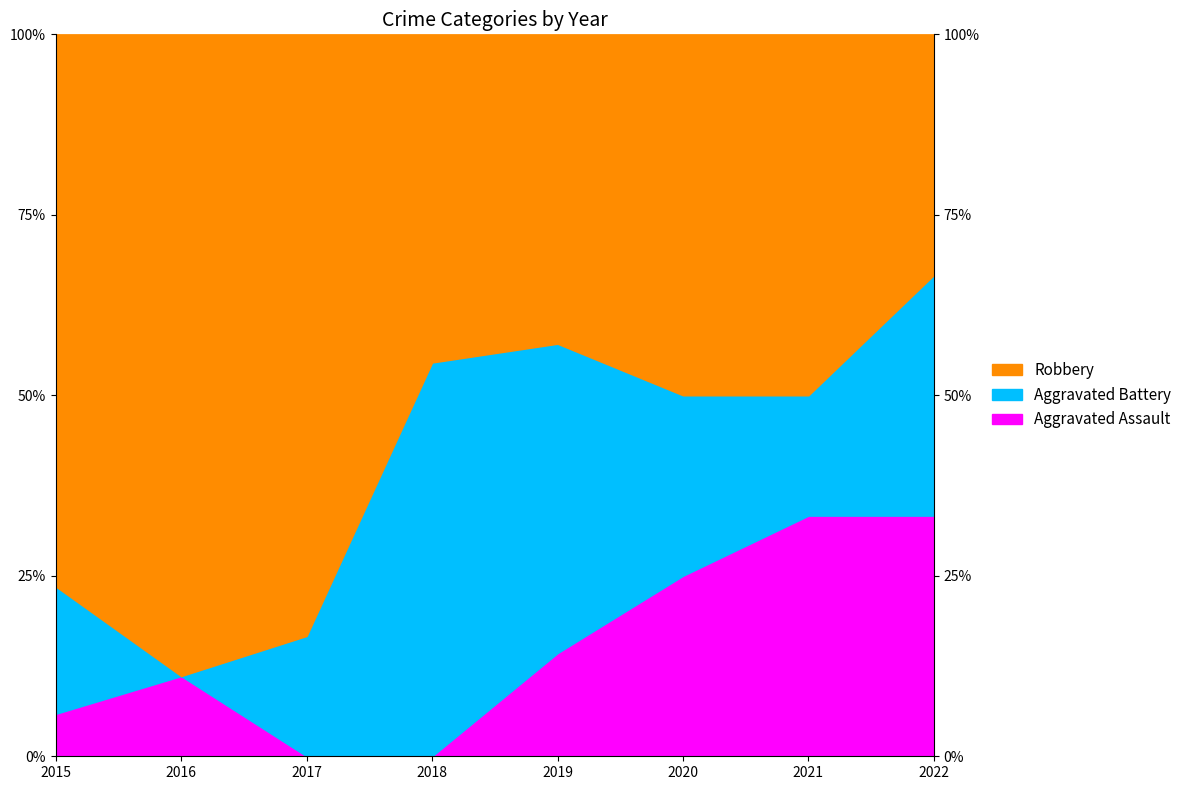

What is the maximum value shown in the chart?

13